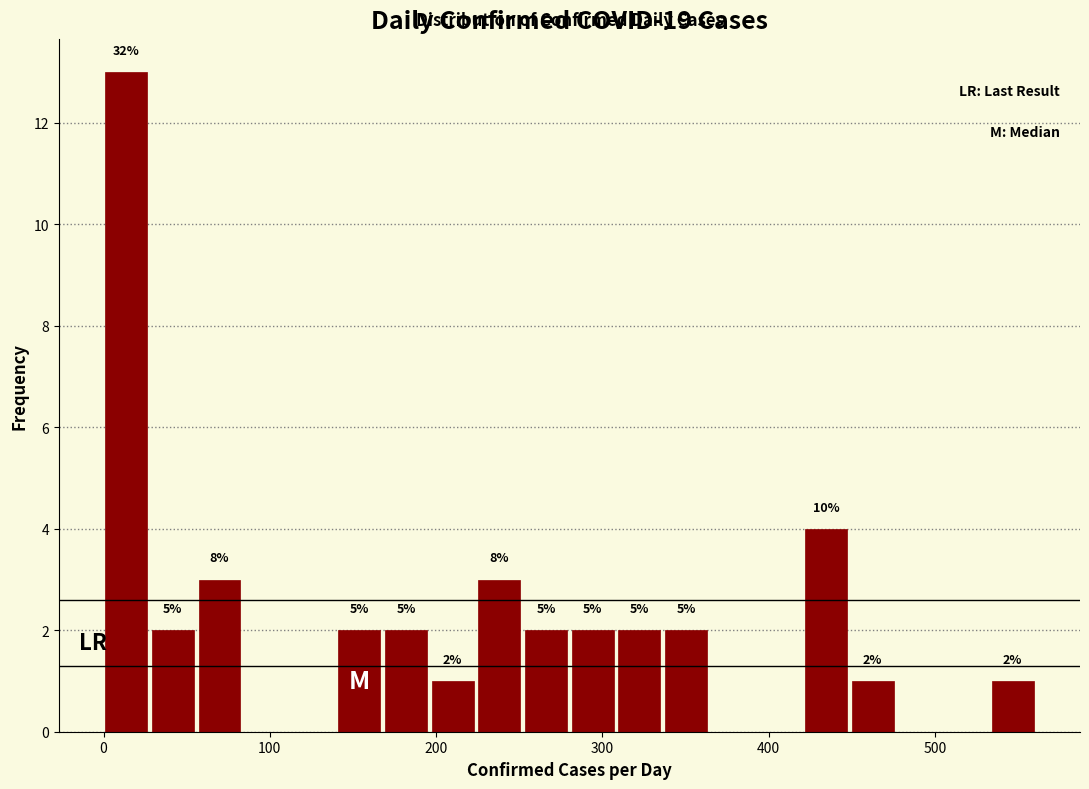

Read against the x-axis, roughly where is the centre of the tallest bar?

10